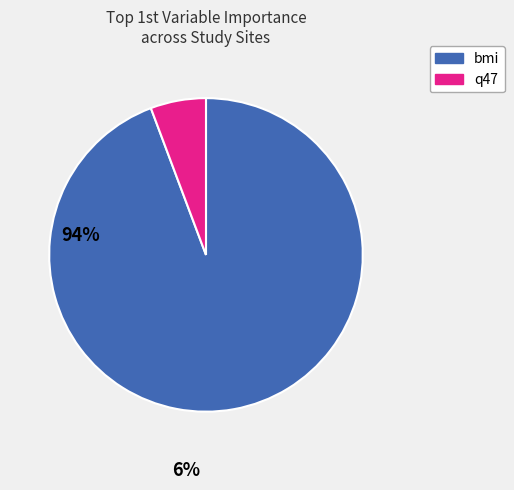

Does any single category account for the majority?

Yes